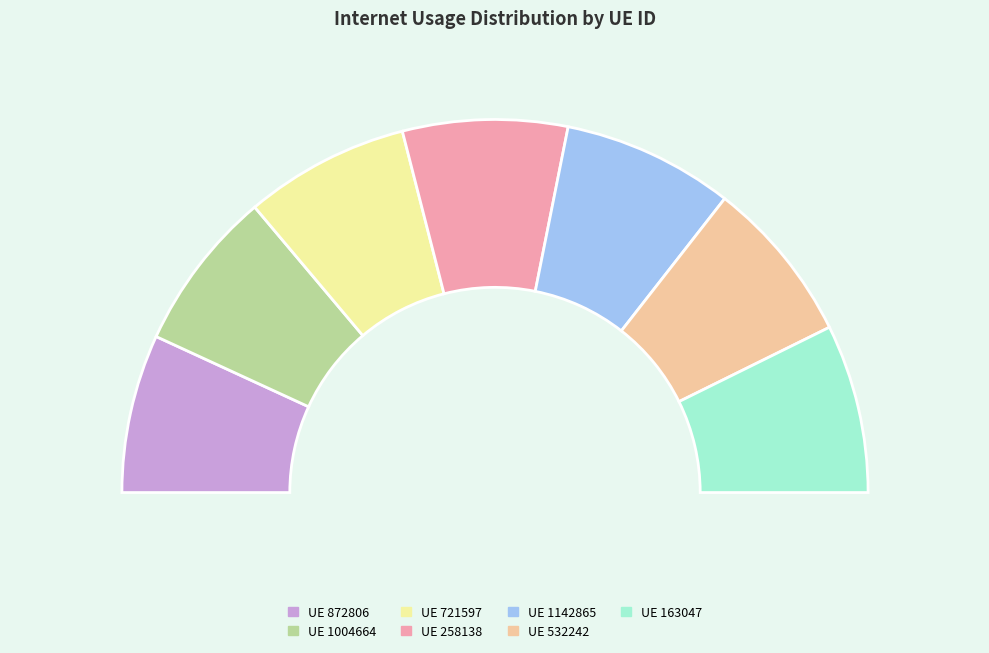

How much of the chart is everything except 1004664?

86.0%